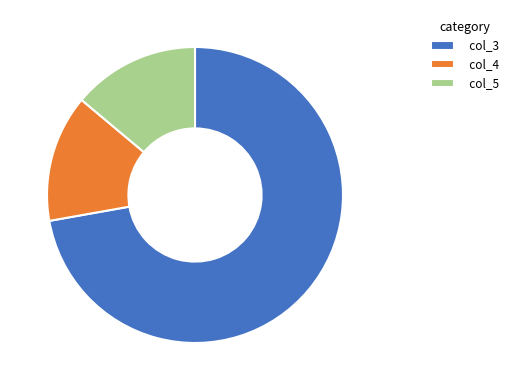

Do col_3 and col_5 together represent more than half of the pie?

Yes